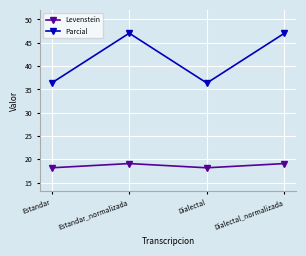

What is the approximate value of Parcial at Dialectal?

36.4